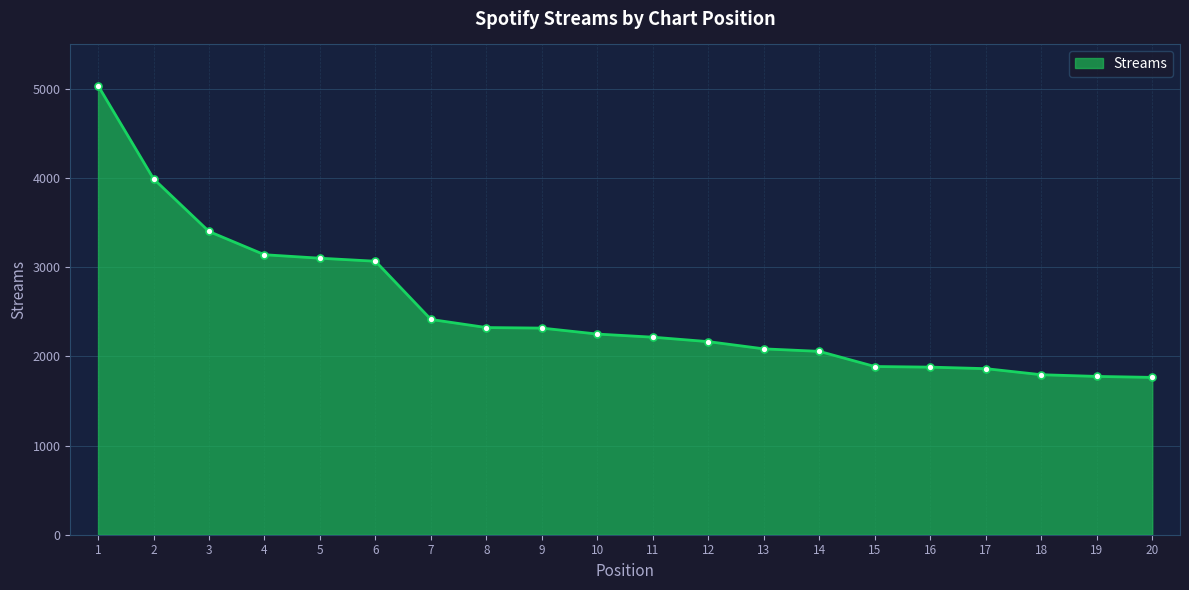

True or false: the data shows 3027 at 8.

False